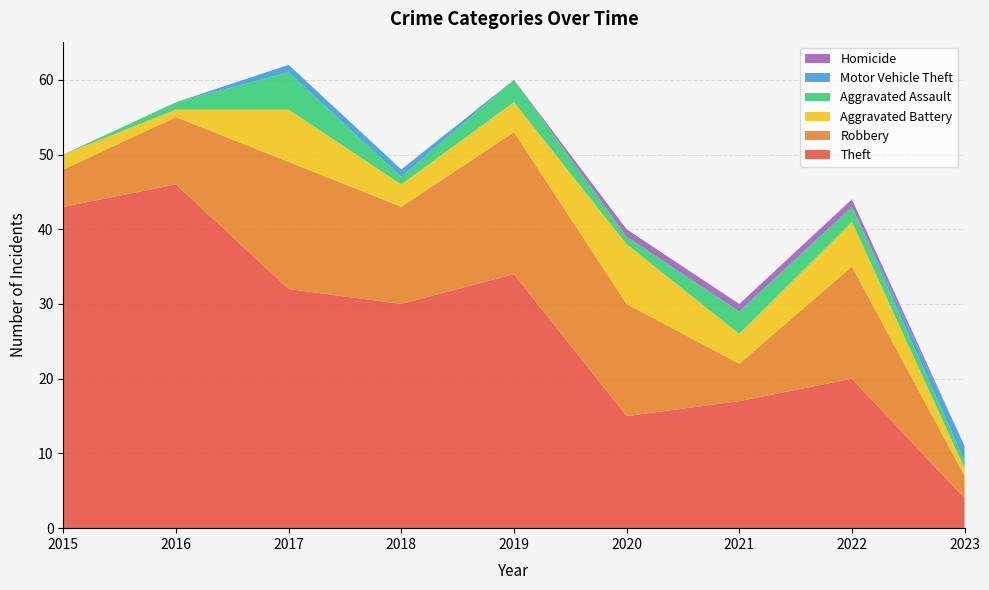

Reading left to right, list all the values displayed in this chart.

Theft: 43	46	32	30	34	15	17	20	4
Robbery: 5	9	17	13	19	15	5	15	3
Aggravated Battery: 2	1	7	3	4	8	4	6	1
Aggravated Assault: 0	1	5	1	3	1	3	2	1
Motor Vehicle Theft: 0	0	1	1	0	0	0	0	2
Homicide: 0	0	0	0	0	1	1	1	0